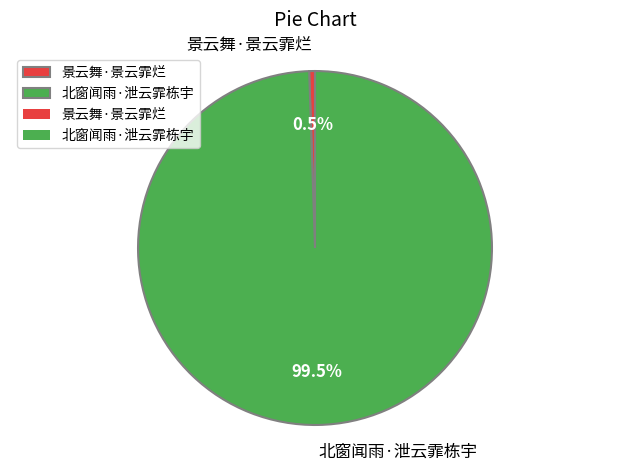

Combined, what portion of the pie is 北窗闻雨·泄云霏栋宇 and 景云舞·景云霏烂?

100.0%